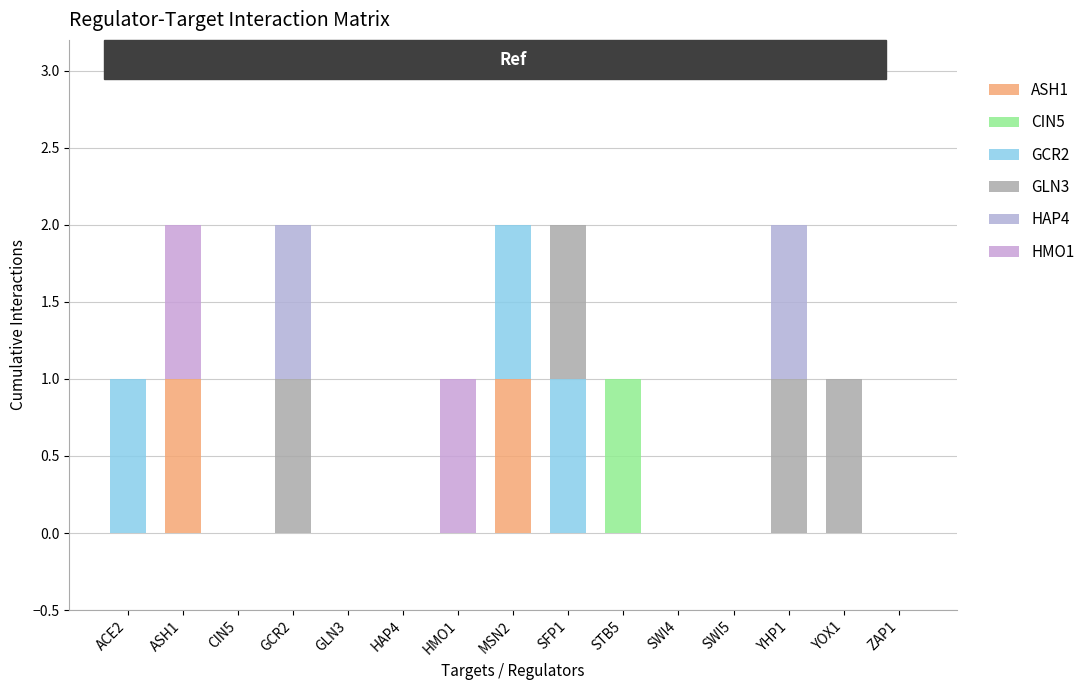

How many series are shown in this chart?

6